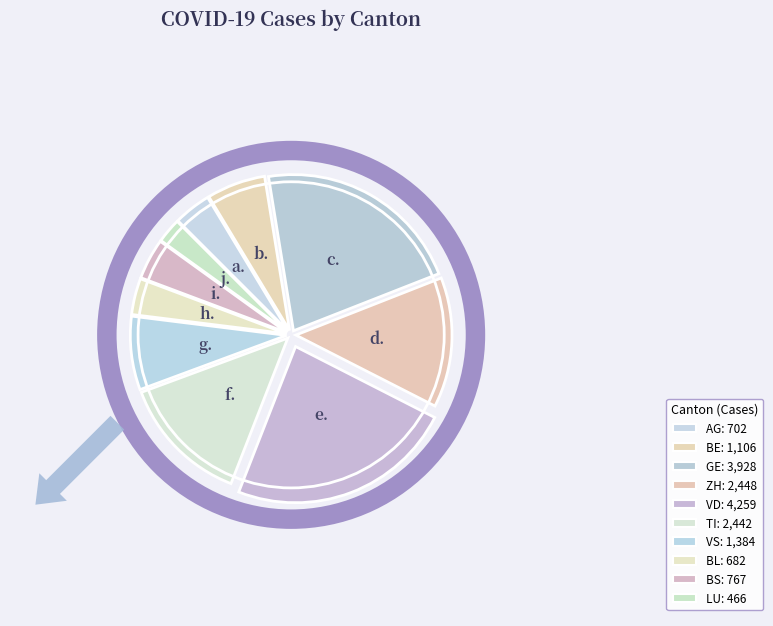

How many slices are in this pie chart?

10